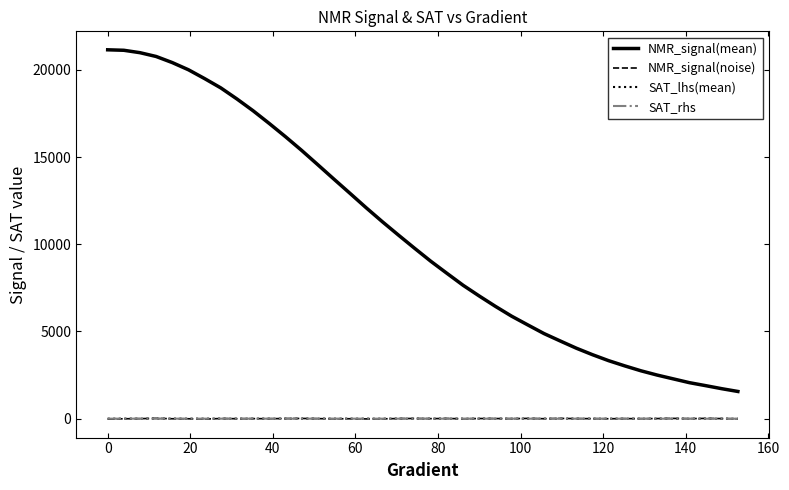

What is the difference between the second highest and minimum values in the NMR_signal(noise) series?

41.1